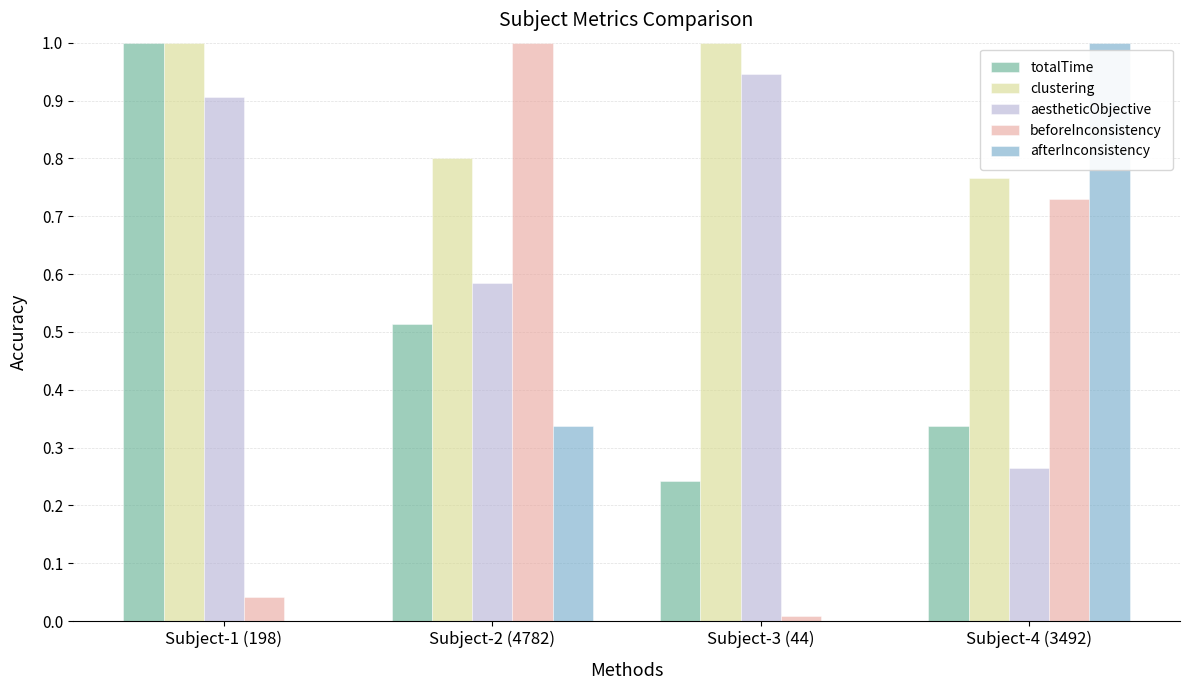

What is the sum of all aestheticObjective values?

2.7